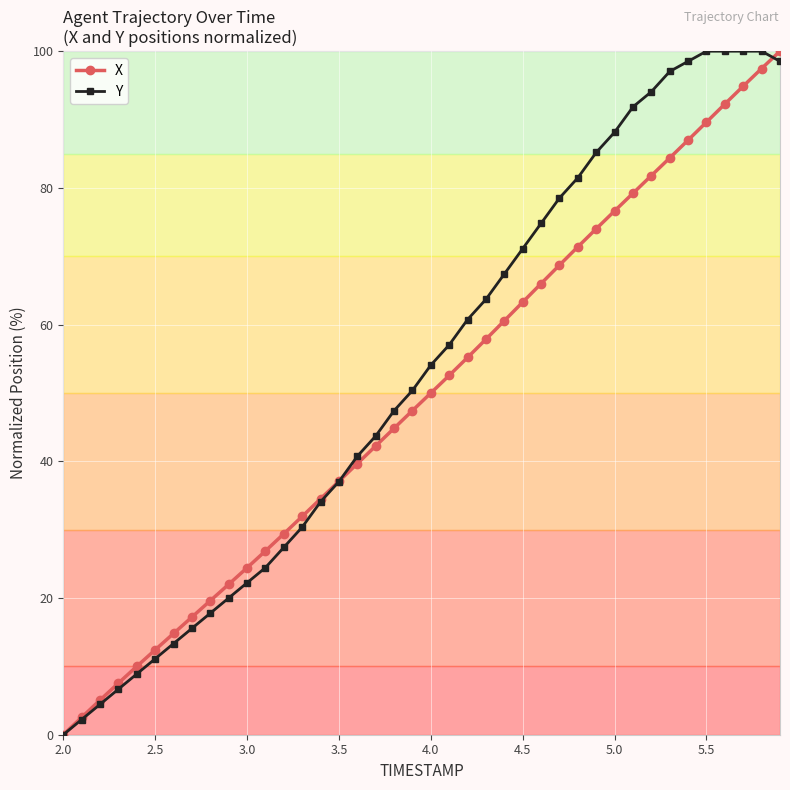

Which series ends up on top after the final intersection of Y and X?

X